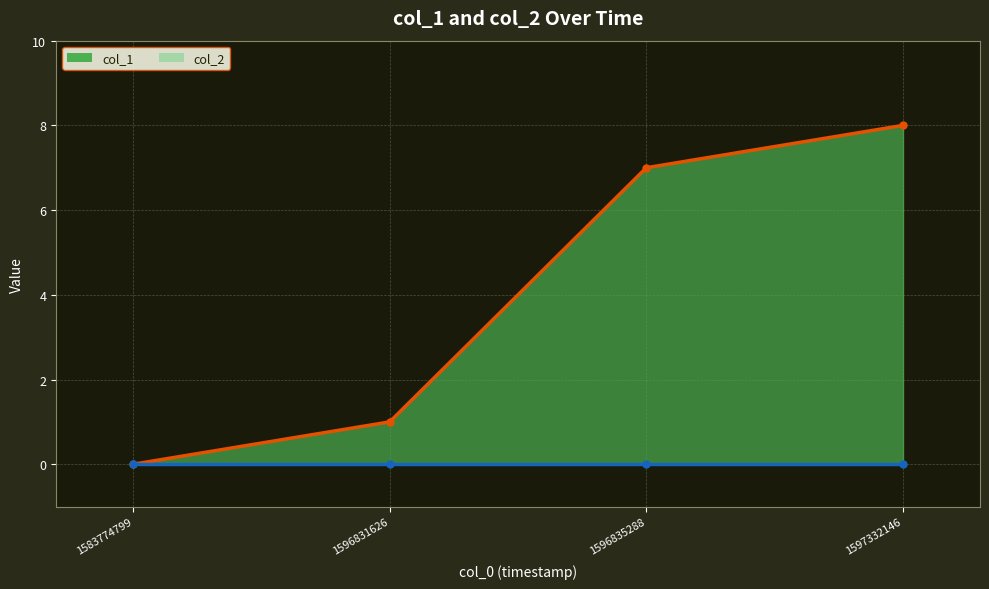

Where is the data nearest to the value 4?

1596831626